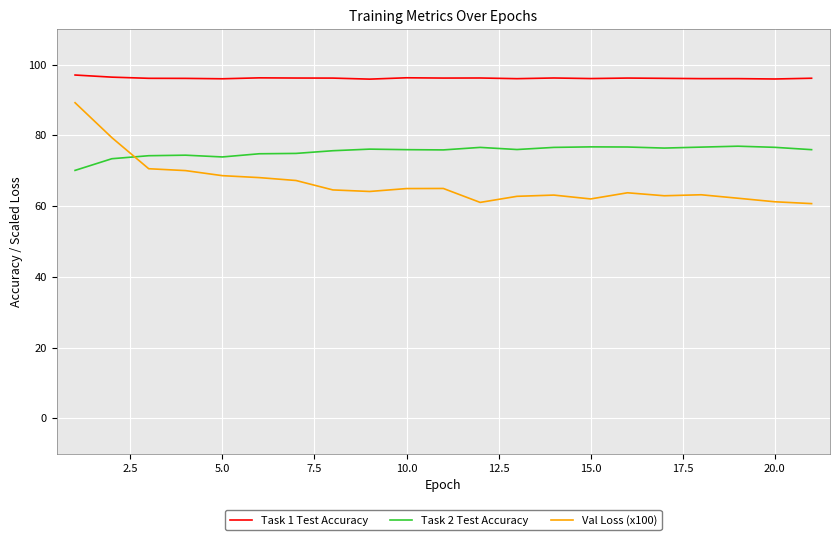

What are all the series names shown in the legend?

Task 1 Test Accuracy, Task 2 Test Accuracy, Val Loss (x100)